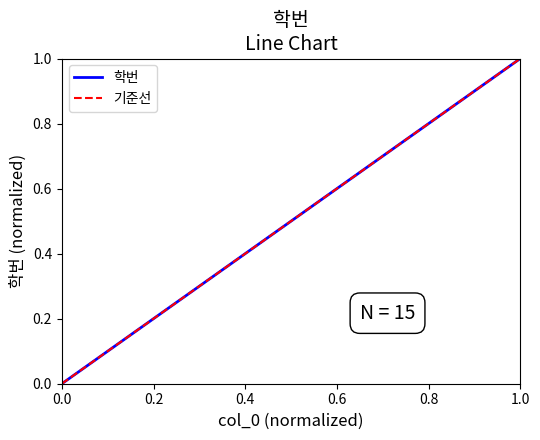

What is the change in value from 7 to 12?

+0.4